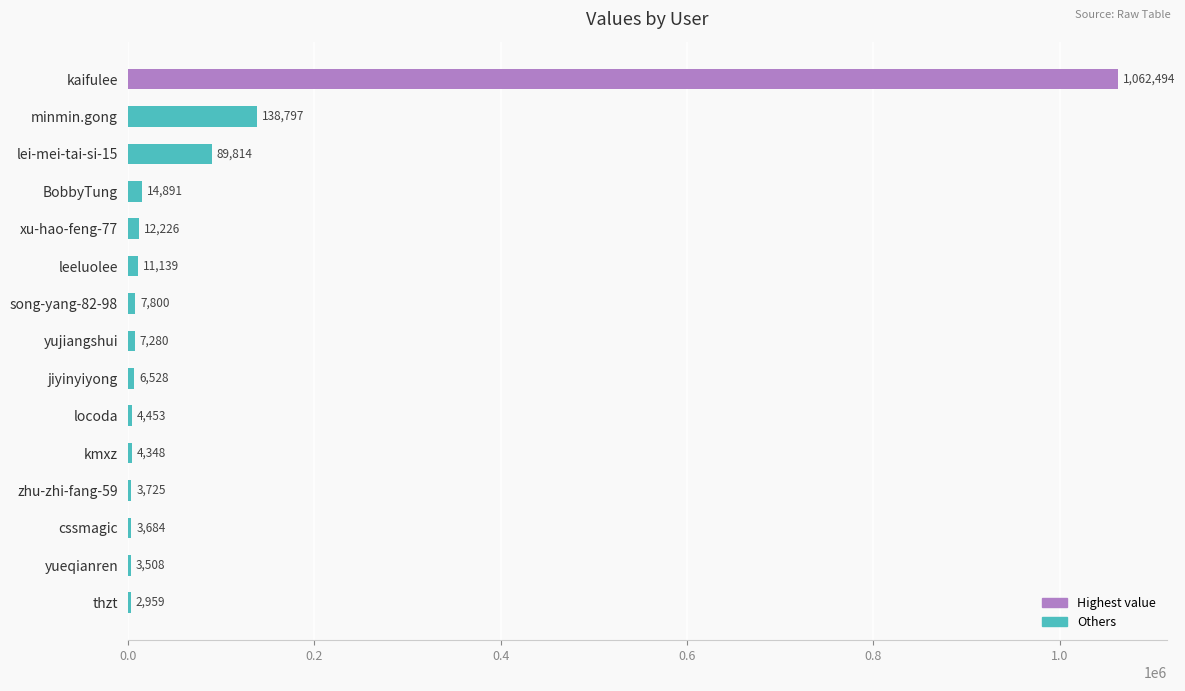

Reading top to bottom, transcribe all the data shown in this chart.

kaifulee=1062494	minmin.gong=138797	lei-mei-tai-si-15=89814	BobbyTung=14891	xu-hao-feng-77=12226	leeluolee=11139	song-yang-82-98=7800	yujiangshui=7280	jiyinyiyong=6528	locoda=4453	kmxz=4348	zhu-zhi-fang-59=3725	cssmagic=3684	yueqianren=3508	thzt=2959